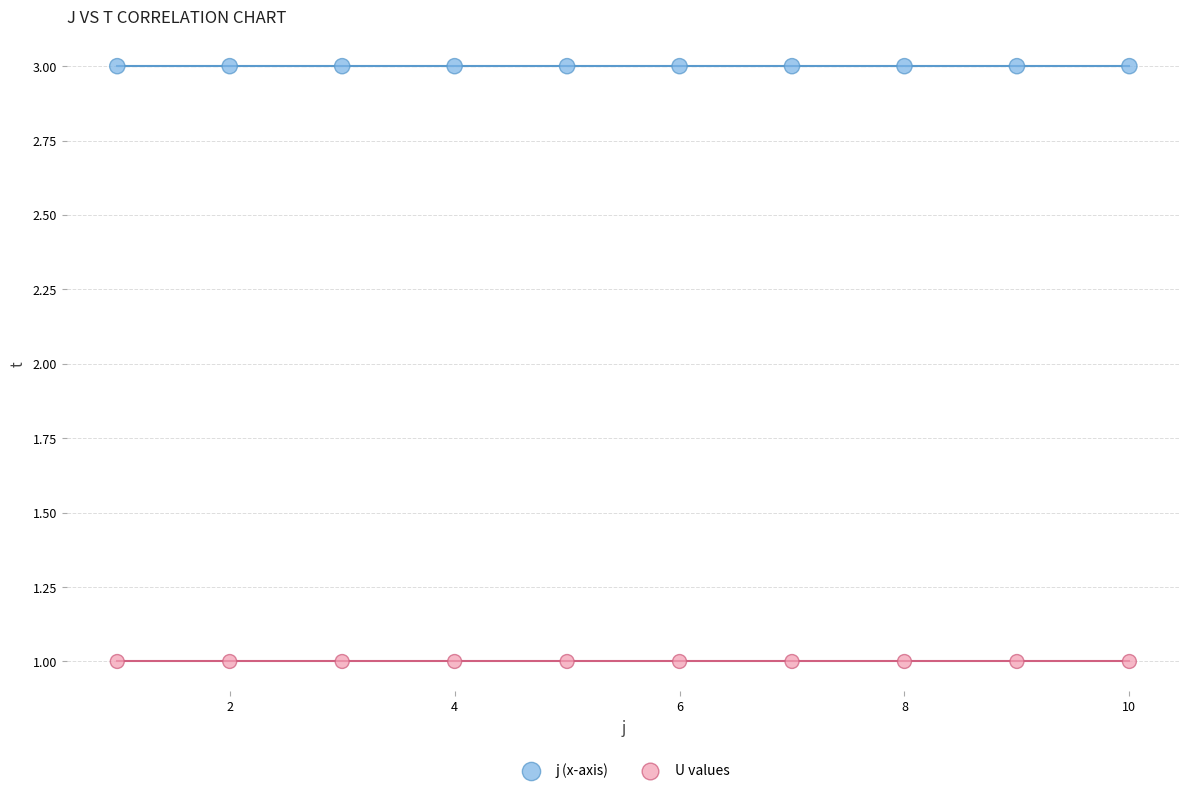

Which series reaches the maximum Y coordinate?

j (x-axis)